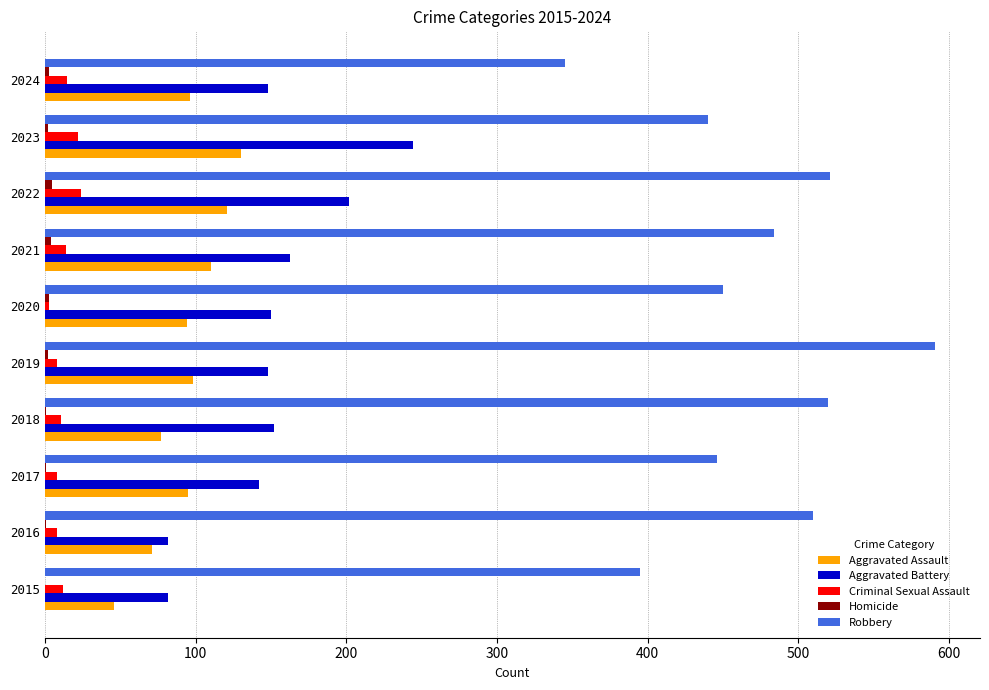

What is the maximum value shown in the chart?

591